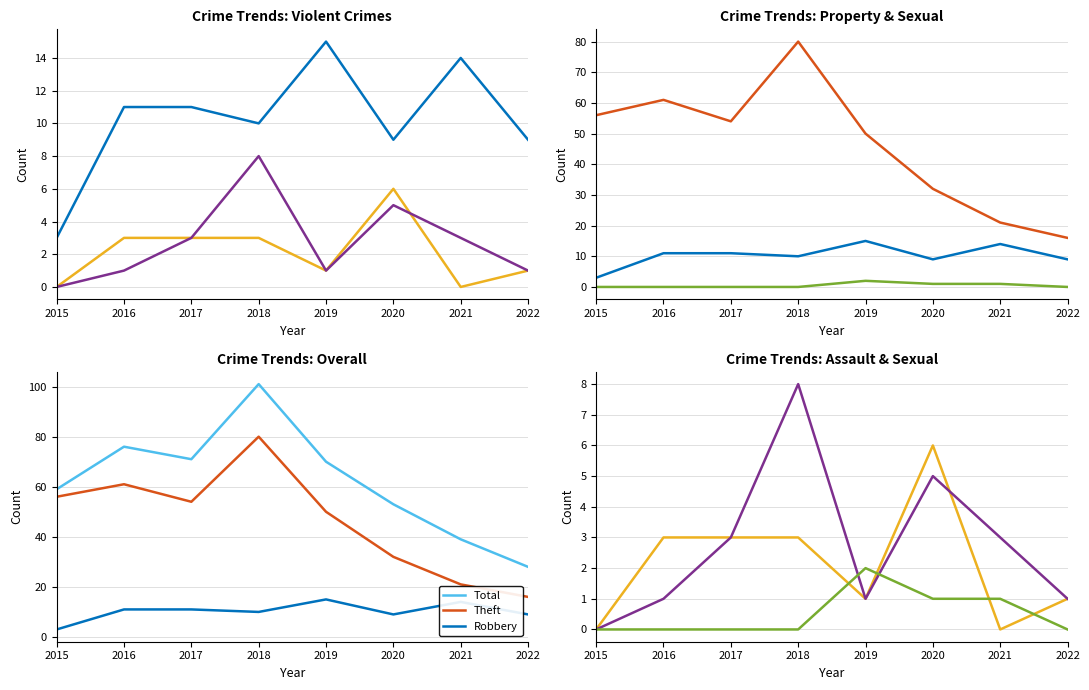

What is the difference between the Aggravated Assault values at 2017 and 2019?

2